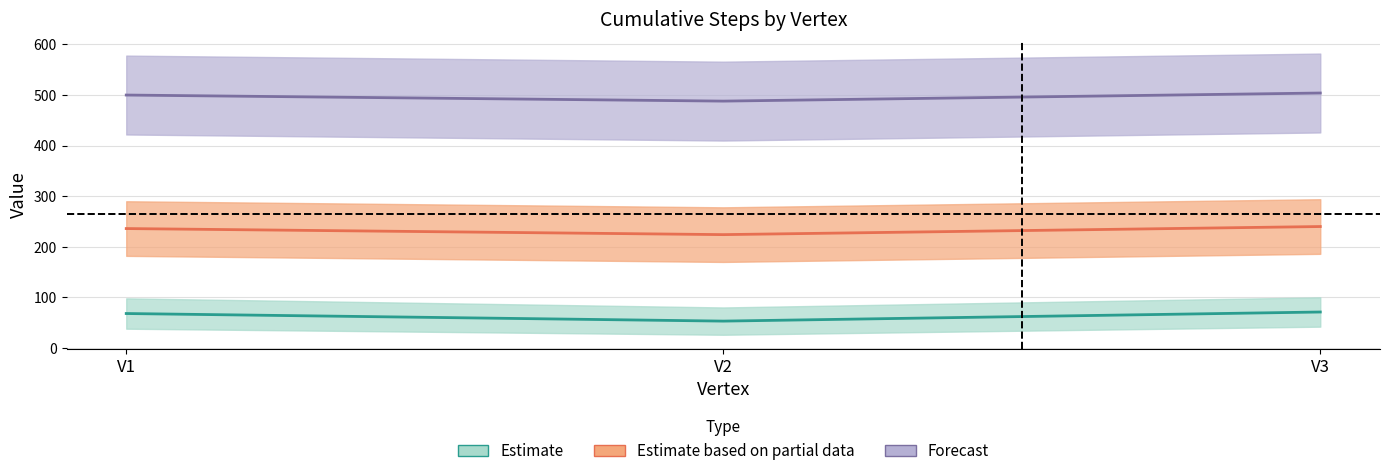

What is the sum of all cs4 values?

1492